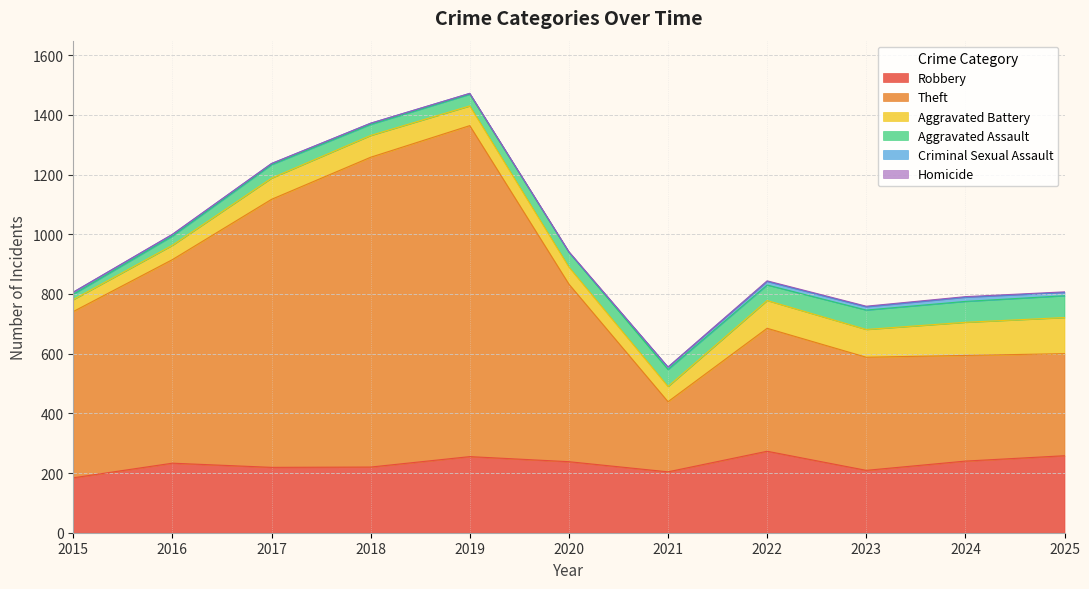

At which category is the sum across all series the highest?

2019